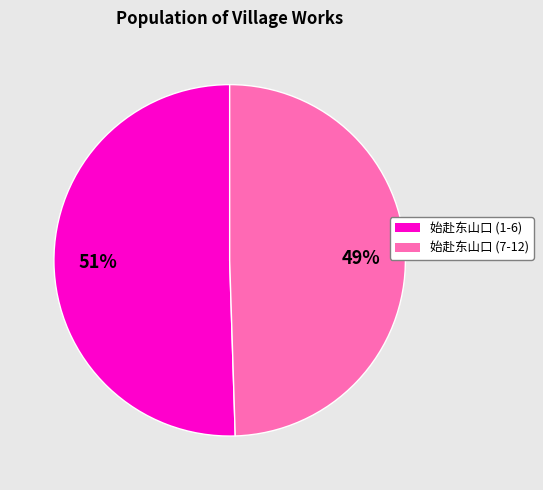

To the nearest percent, what is the average slice percentage?

50%